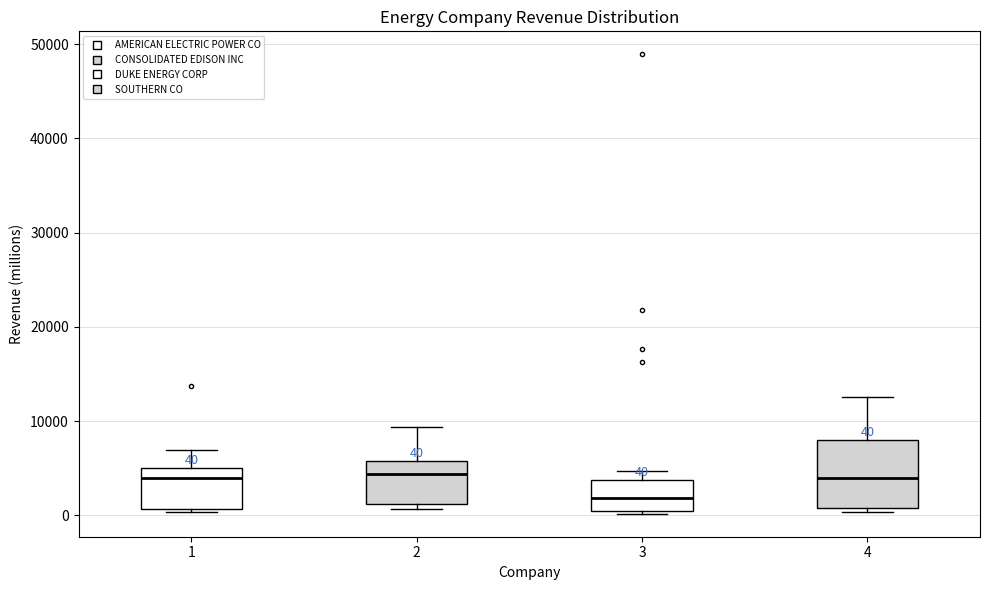

Which box has the lowest median line?

3